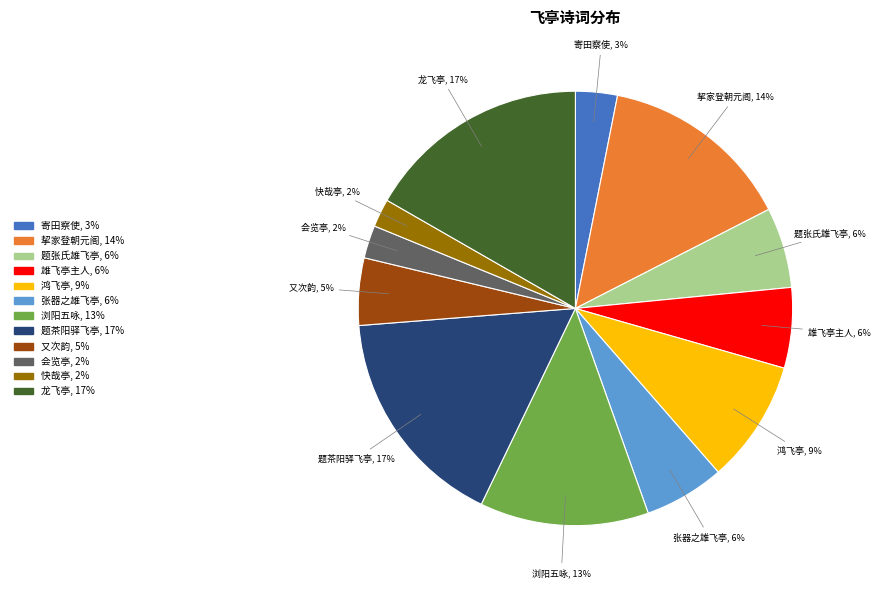

To the nearest percent, what is the difference between the largest and smallest slice percentages?

15%